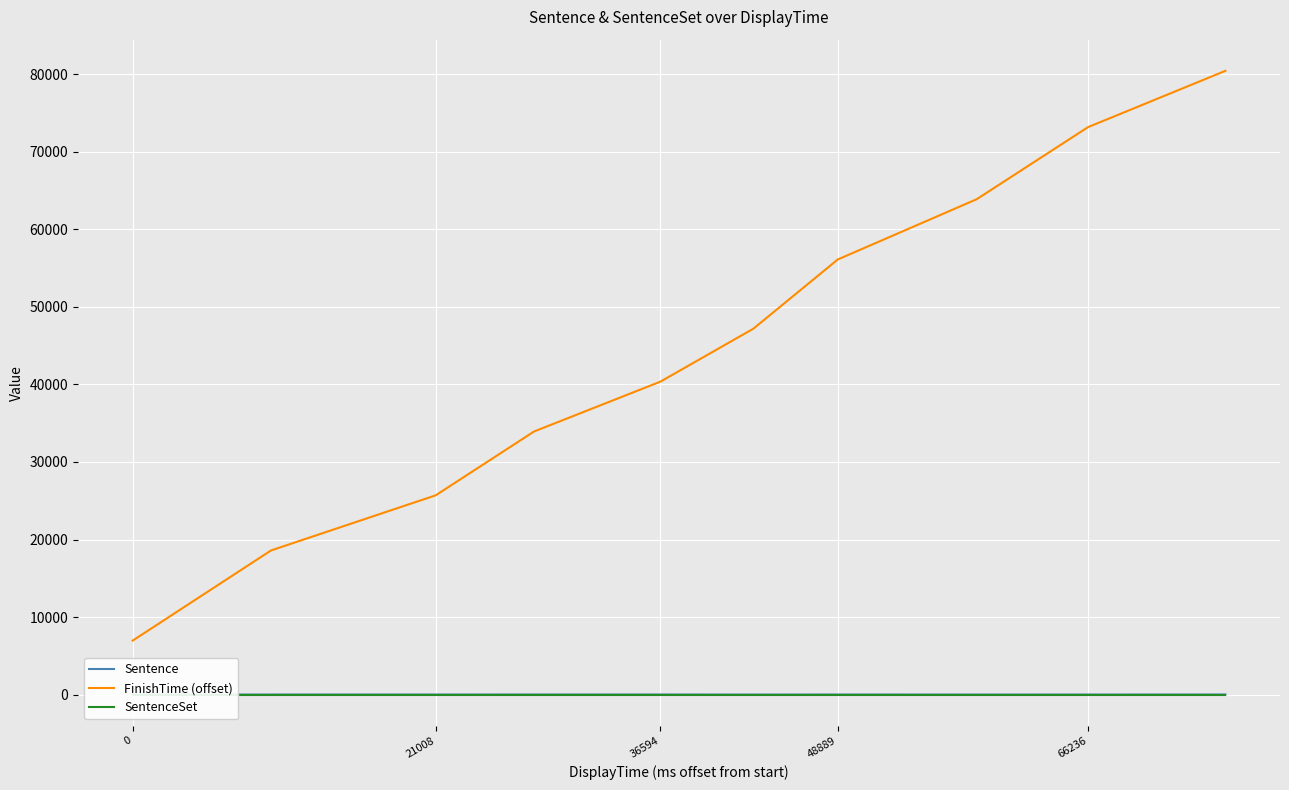

True or false: Sentence has more than 1 points higher than both neighbors.

True